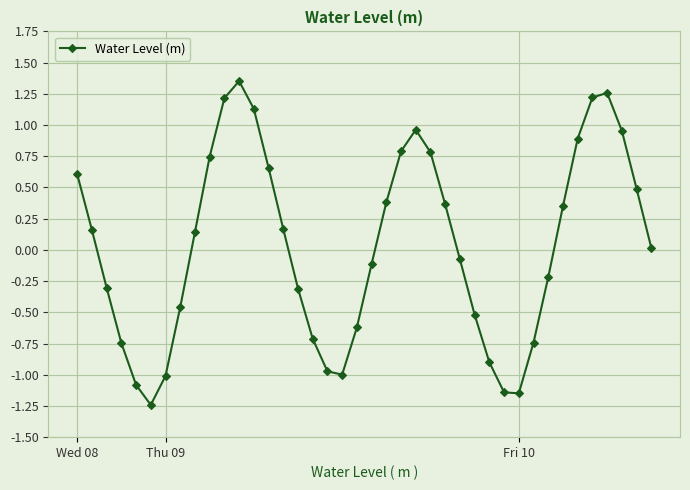

What is the difference between the maximum and second lowest values?

2.5